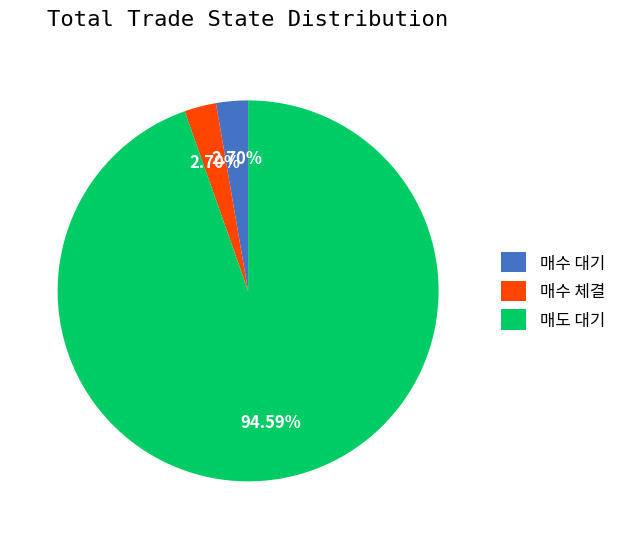

Which category accounts for the majority?

매도 대기